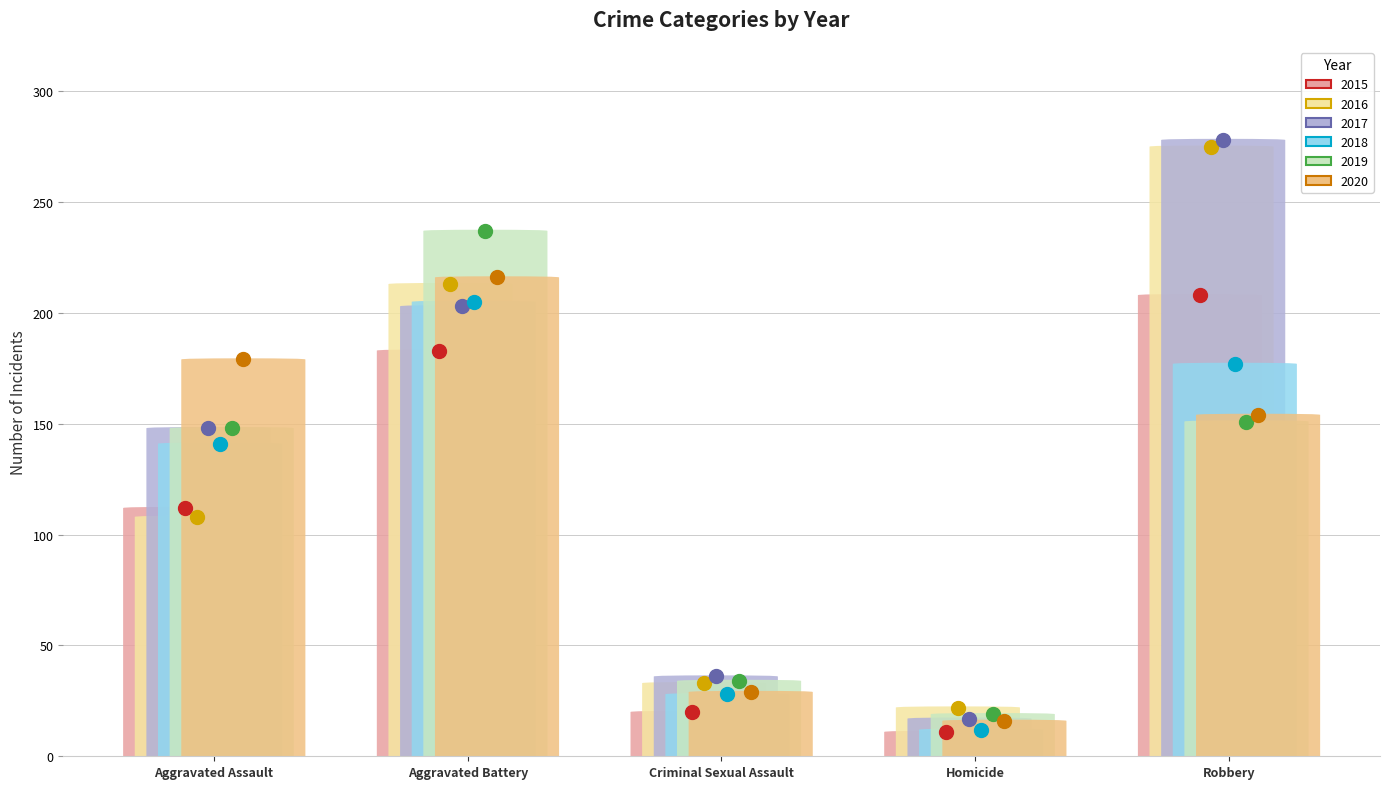

Where do 2018 and 2015 first cross each other?

Homicide and Robbery